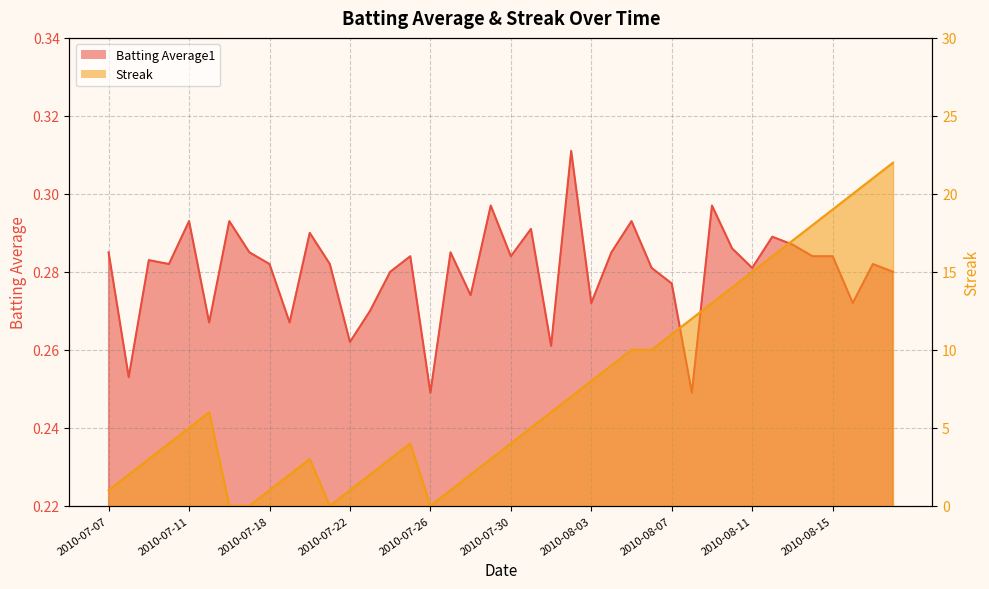

What is the total value across all series at 2010-08-13?

17.3